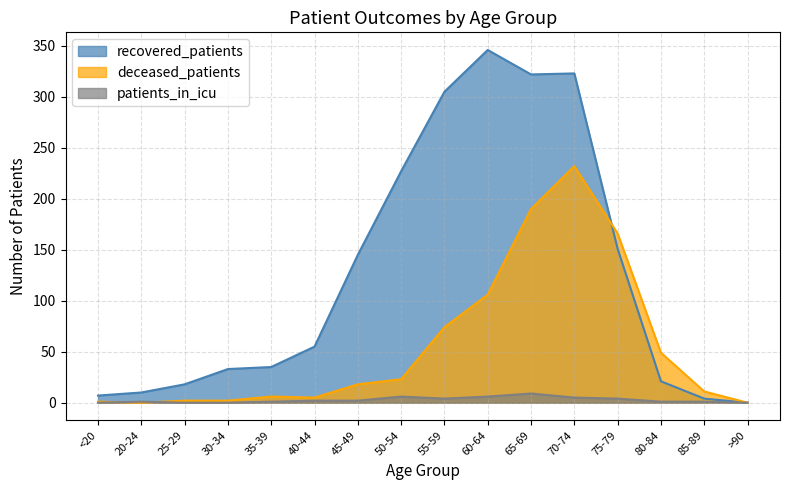

After their last crossing, which series has the higher values: recovered_patients or deceased_patients?

deceased_patients